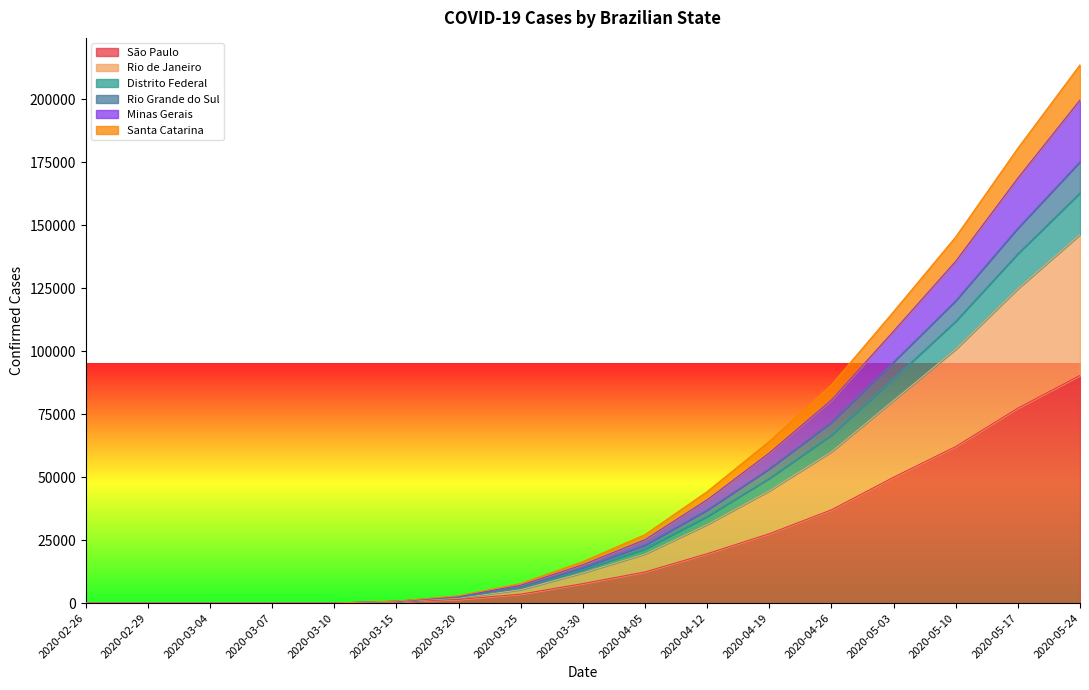

True or false: Santa Catarina has more than 2 points higher than both neighbors.

False